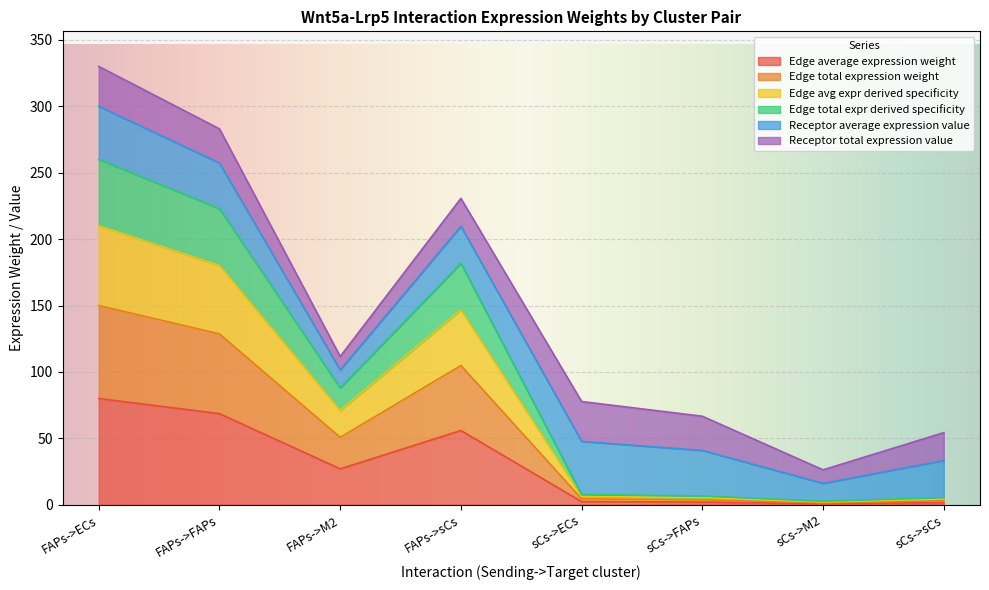

What is the approximate value of Edge total expression weight at sCs->sCs?

3.1